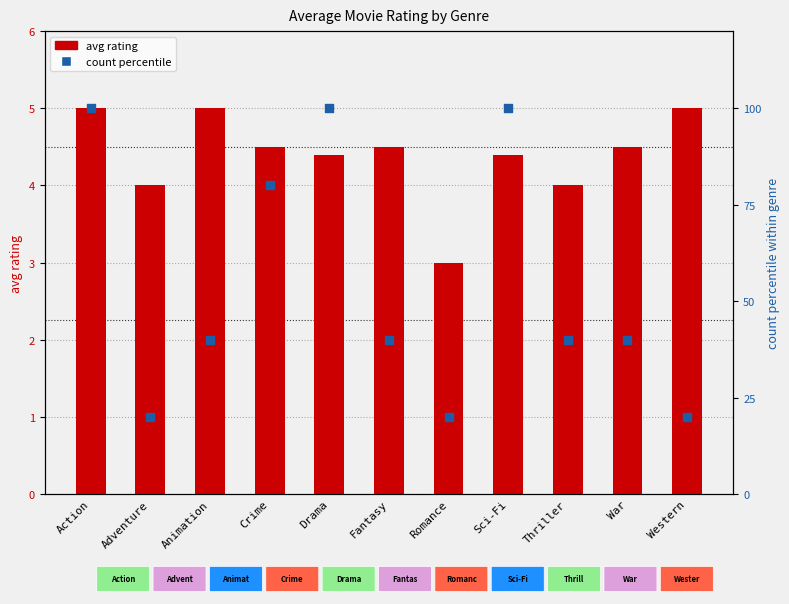

What are all the series names shown in the legend?

avg rating, count percentile